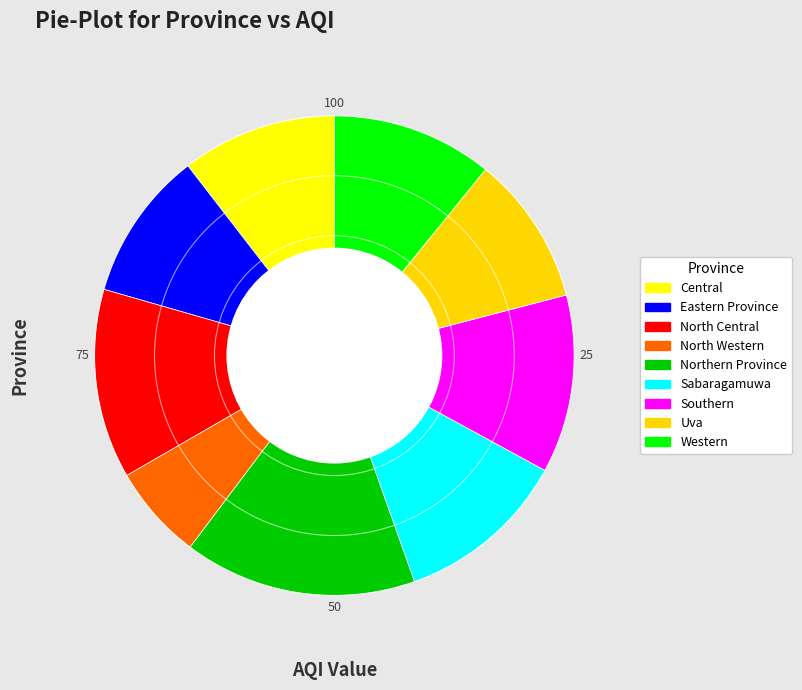

Which category has the smallest portion of the pie?

North Western